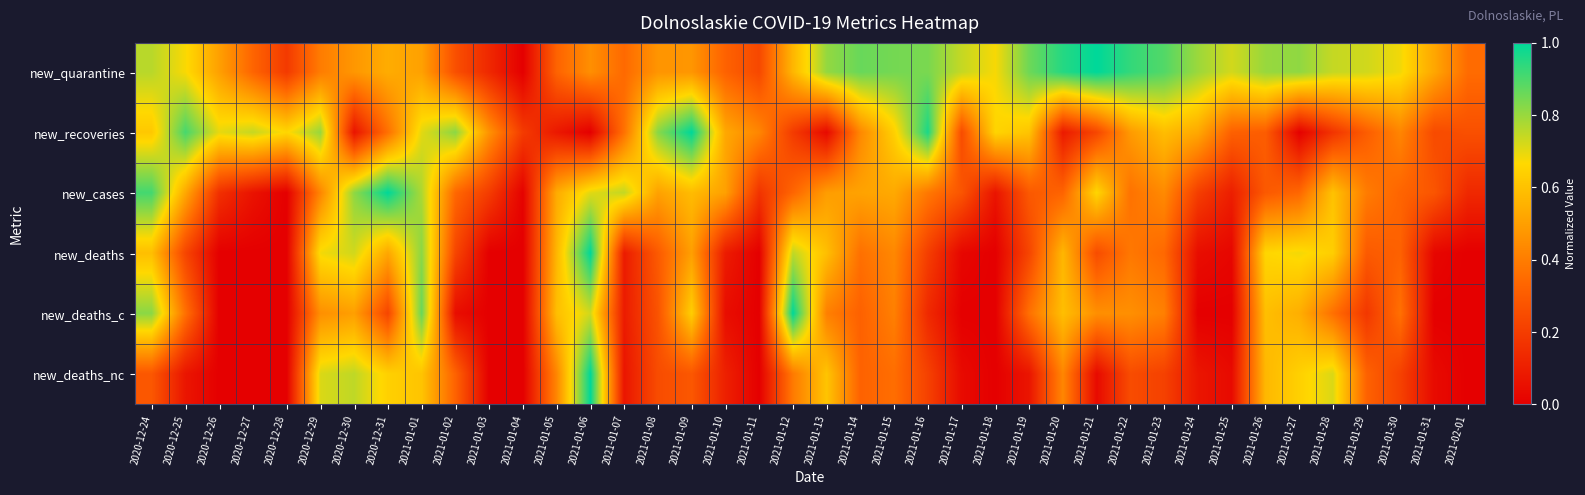

At 2021-01-26, list the series in order from smallest to largest.

new_cases, new_recoveries, new_deaths_nc, new_deaths_c, new_deaths, new_quarantine